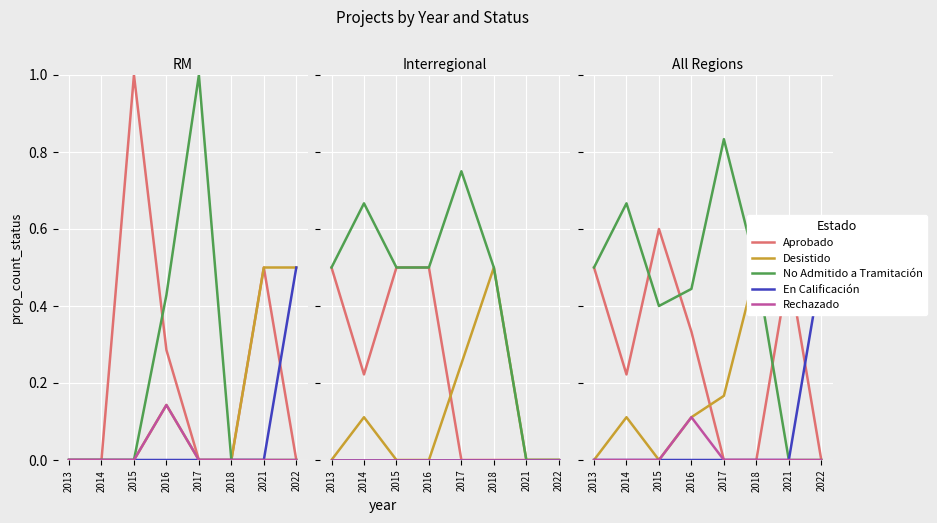

Which series changed the most between 2013 and 2022?

Aprobado